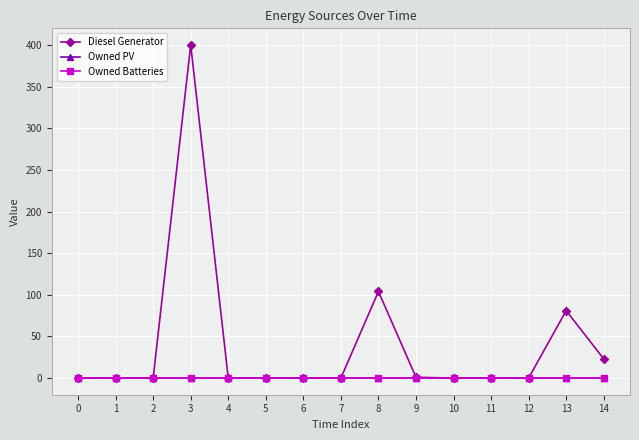

List the series in order of their peak value, highest first.

Diesel Generator, Owned PV, Owned Batteries